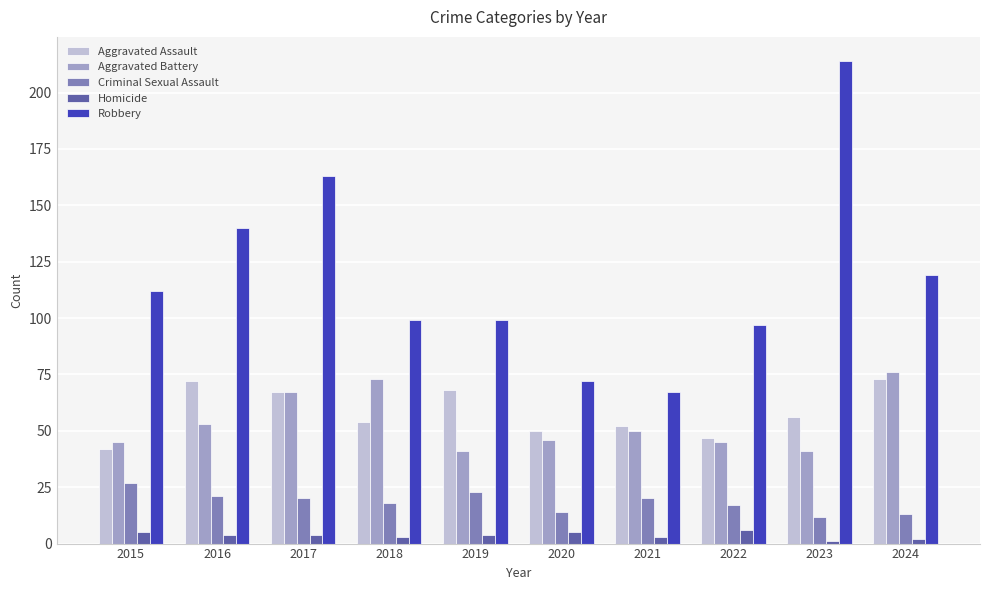

What is the lowest value of the Robbery series?

67